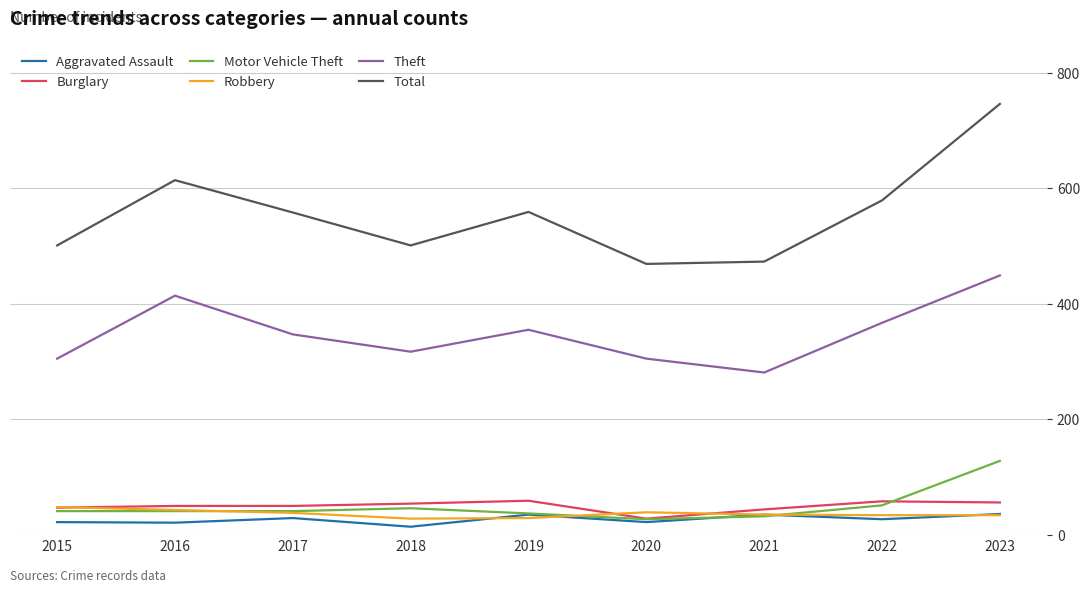

The Theft series shows 511 at 2020. True or false?

False